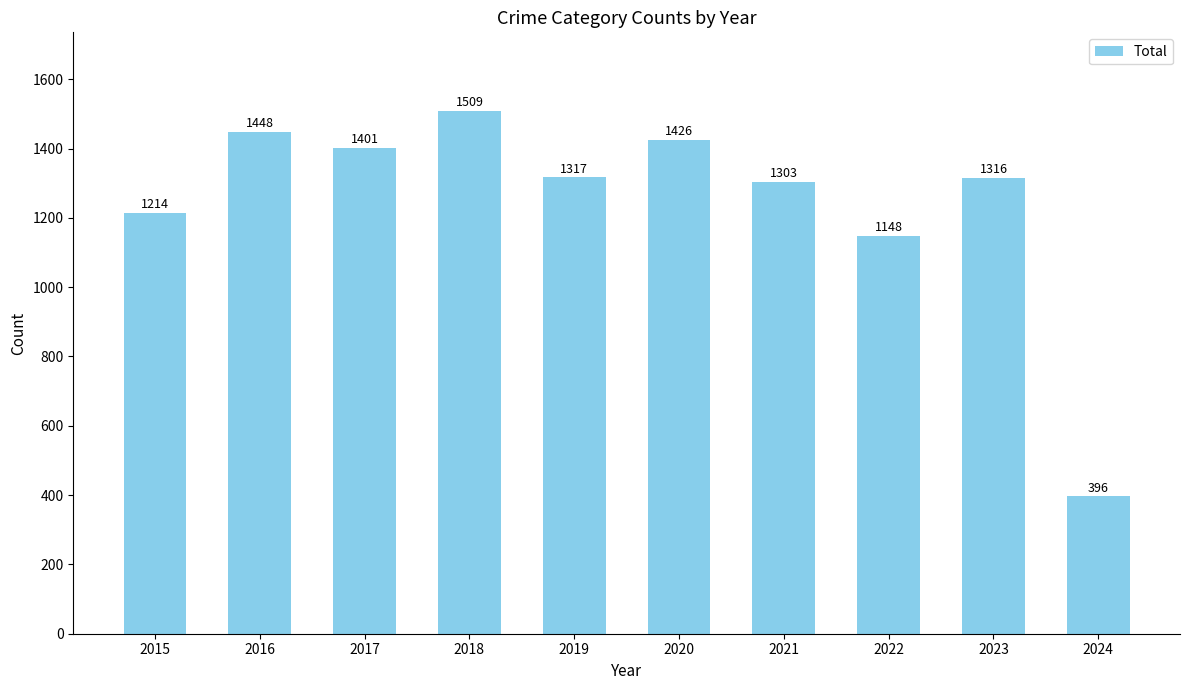

Is it true that the value at 2017 is 979?

False